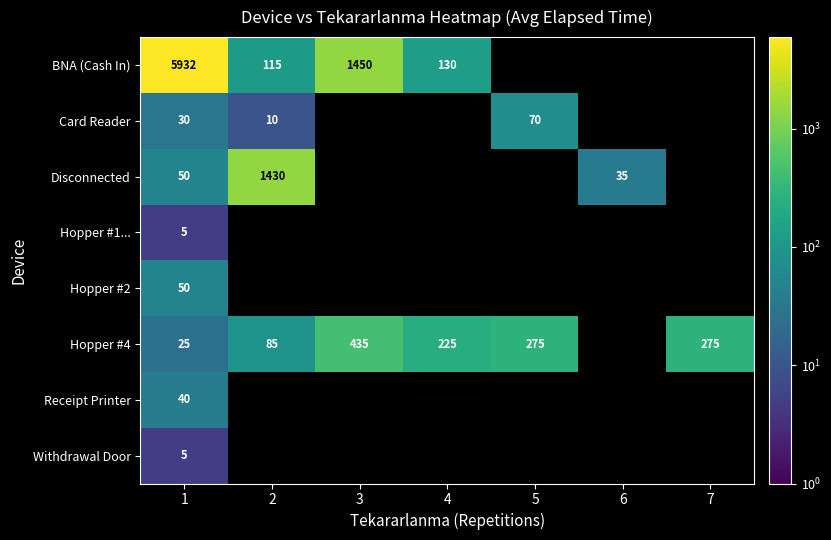

Which series changed the most between 1 and 4?

BNA (Cash In)